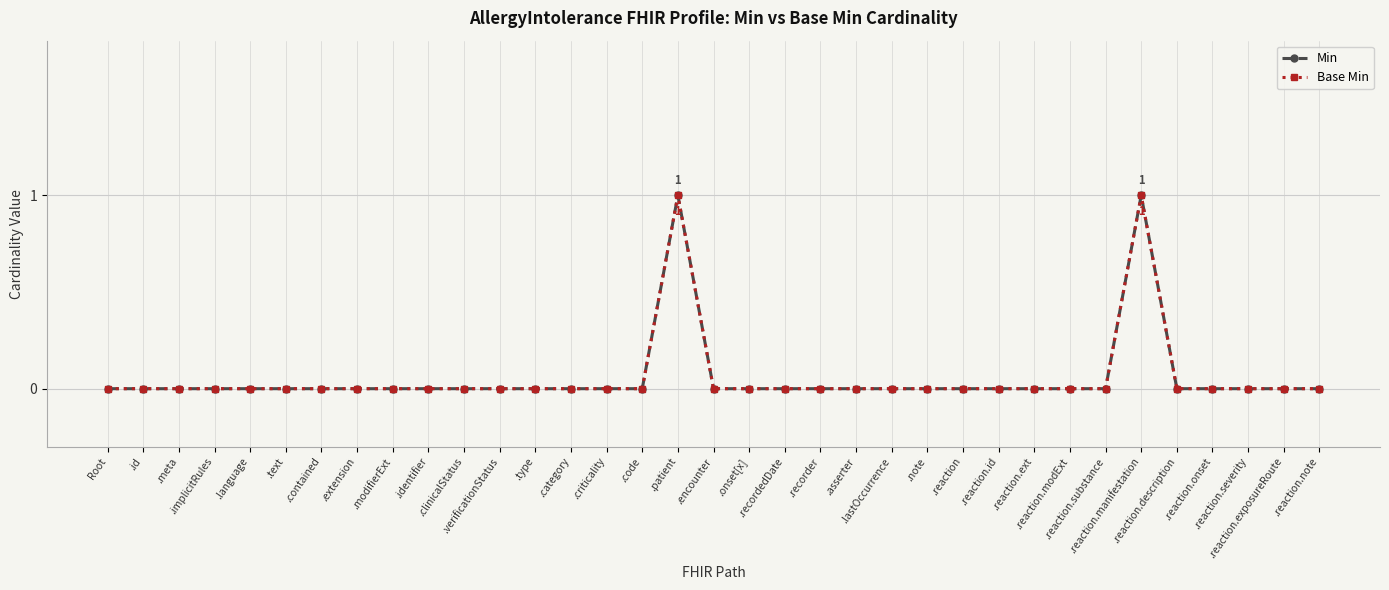

Rank the series at .id from highest to lowest value.

Min, Base Min